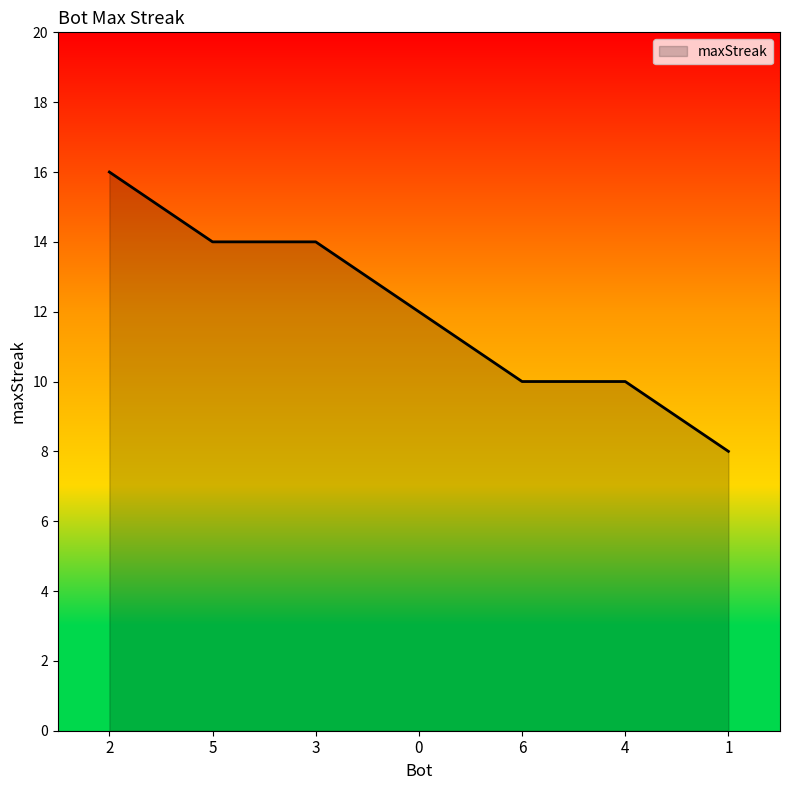

Count the number of data series in this chart.

1